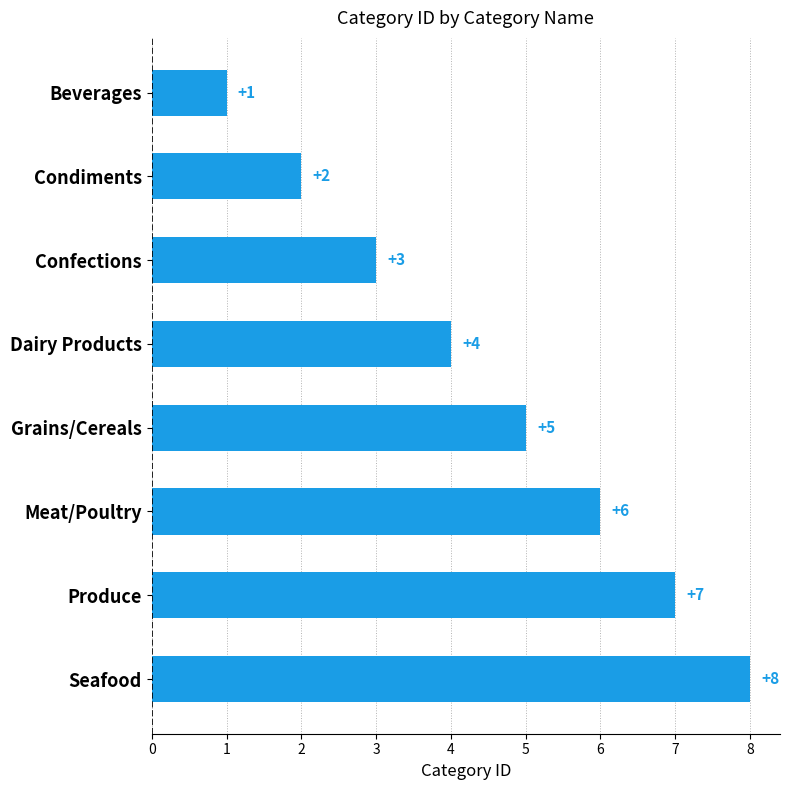

What is the label of the 7th bar from the top?

Produce